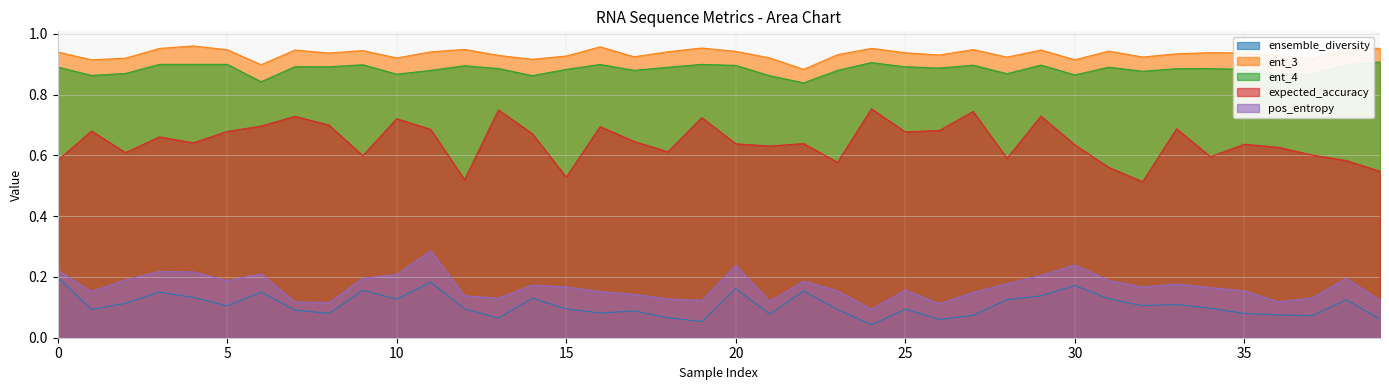

Which series has the widest spread of values?

expected_accuracy